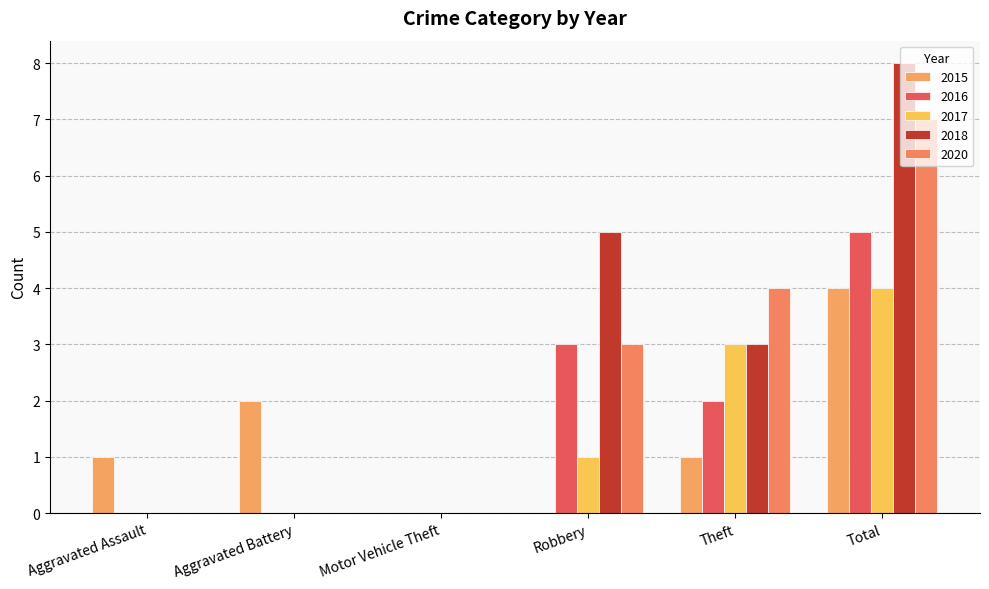

What are all the series names shown in the legend?

2015, 2016, 2017, 2018, 2020